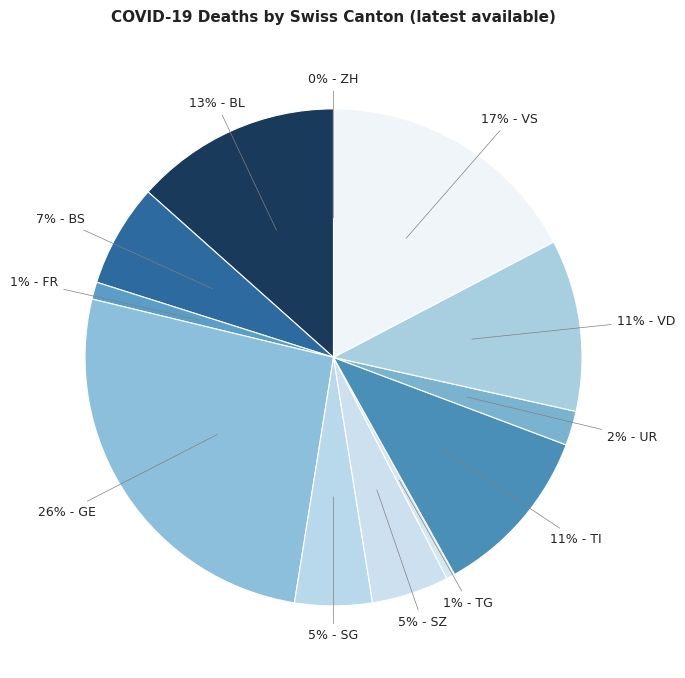

What is the ratio of the value at 22 to the value at 3?

1.0